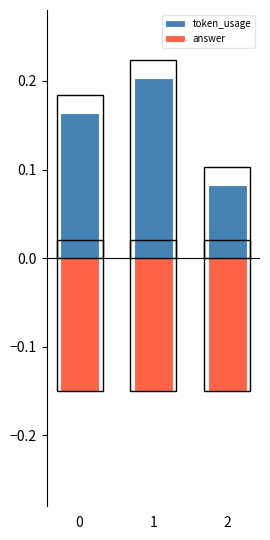

Count the token_usage values in the range 0 to 1.

3